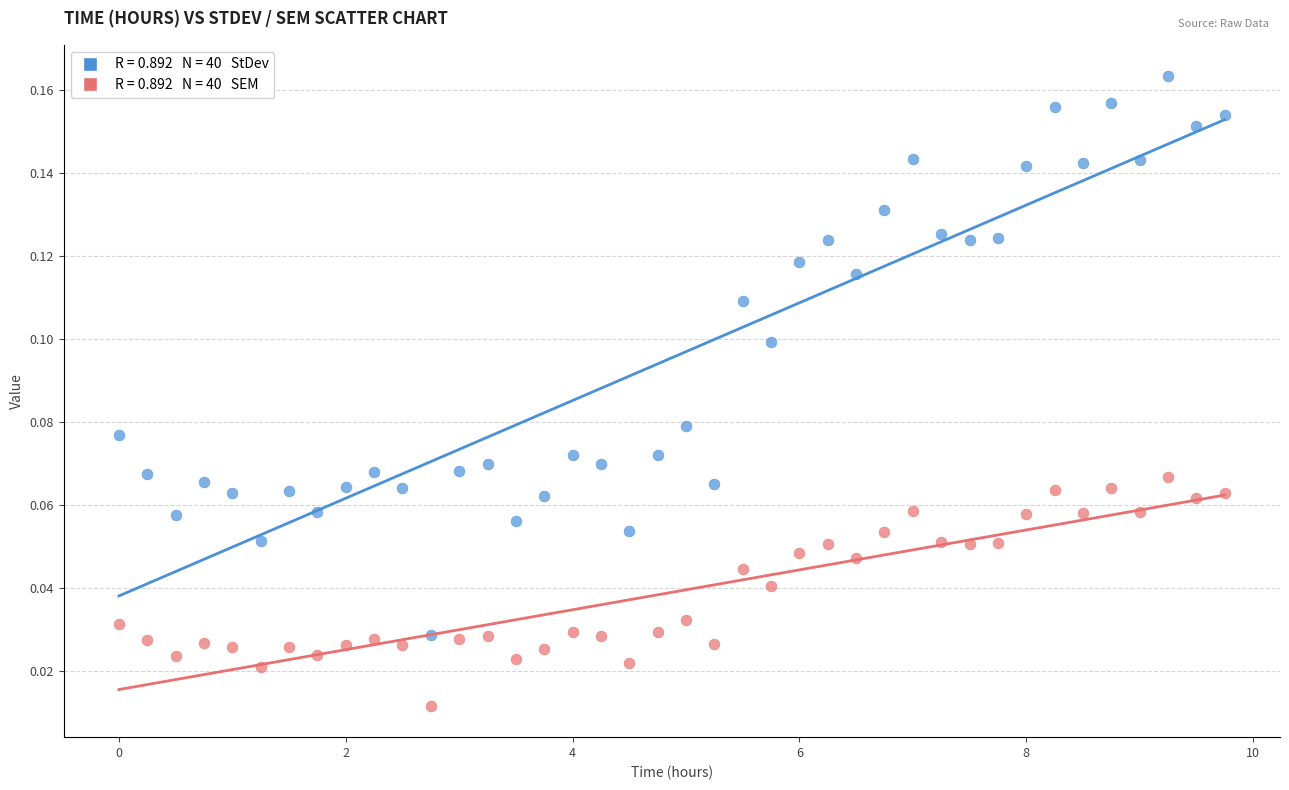

Across all data points, what is the range of X values (max minus min)?

9.8